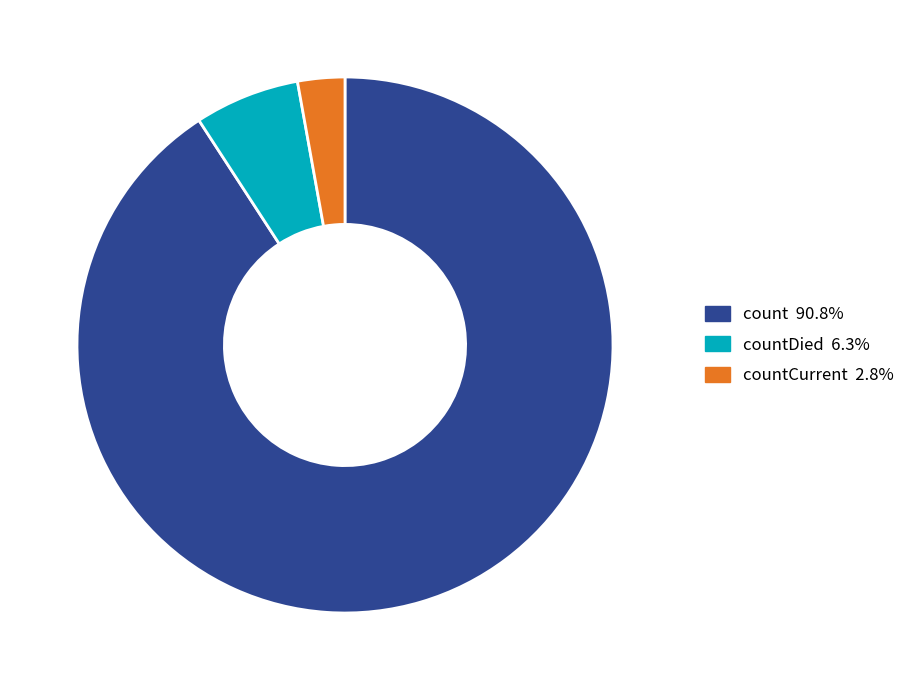

Is there any slice that represents more than half of the pie?

Yes